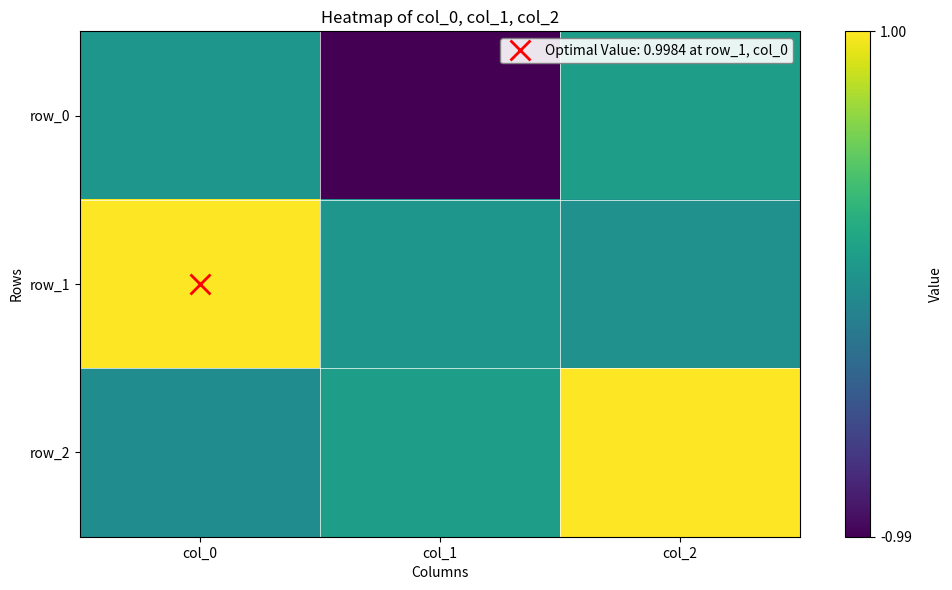

What is the average value of the row_0 series?

-0.3